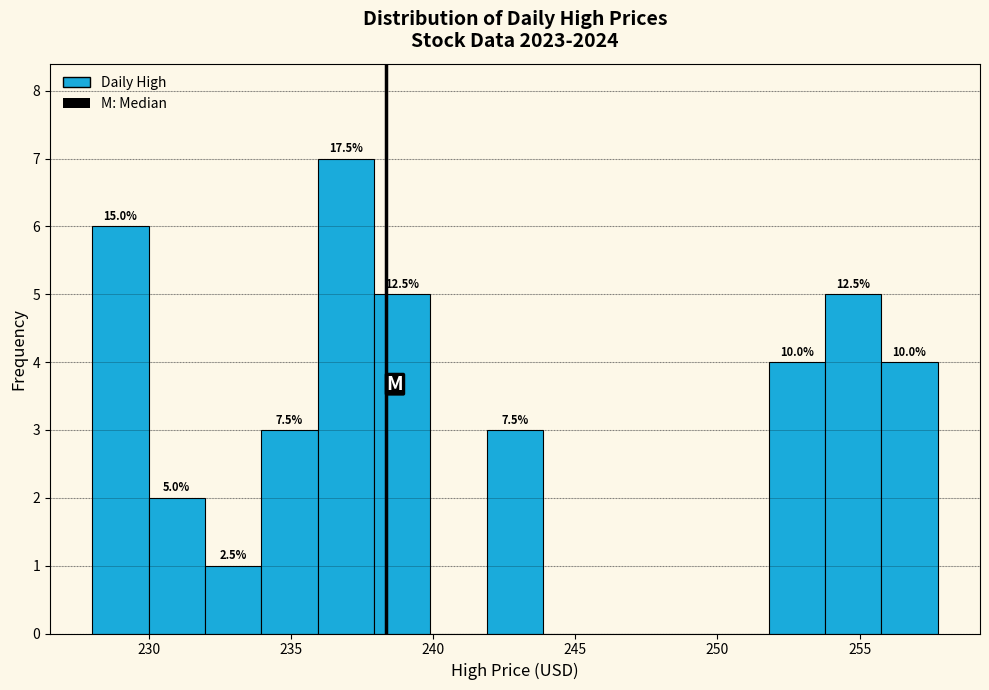

Around what value on the x-axis is the tallest bar? Give the approximate position of its centre, as read against the axis.

237.0